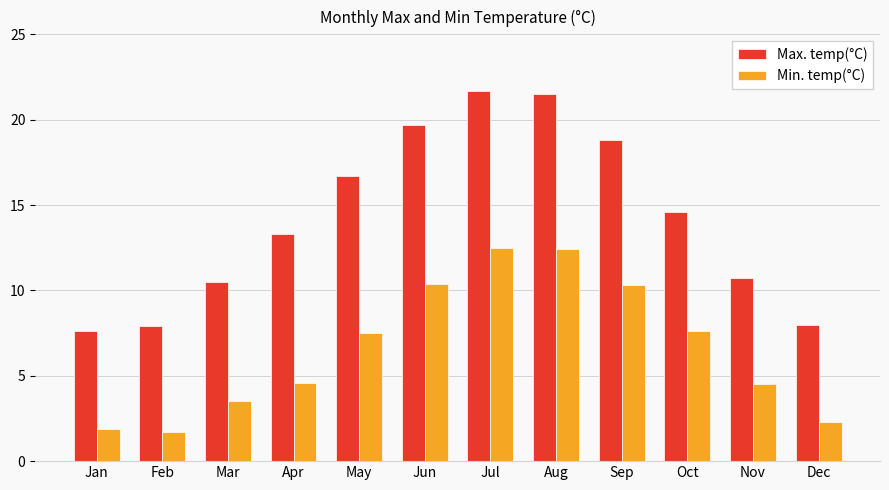

List the series in order of their overall mean, highest first.

Max. temp(°C), Min. temp(°C)